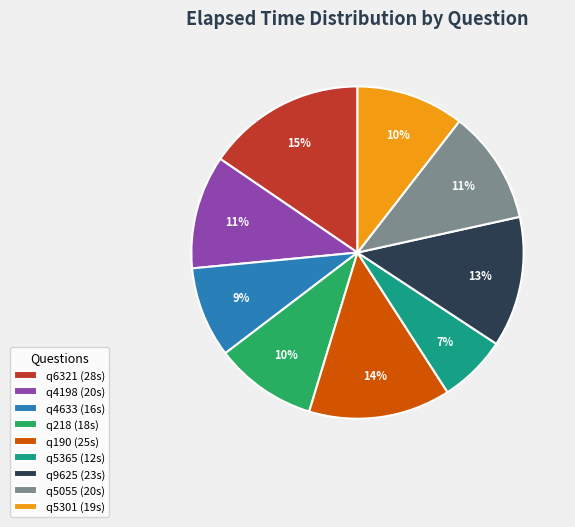

What is the largest slice in the pie chart?

q6321